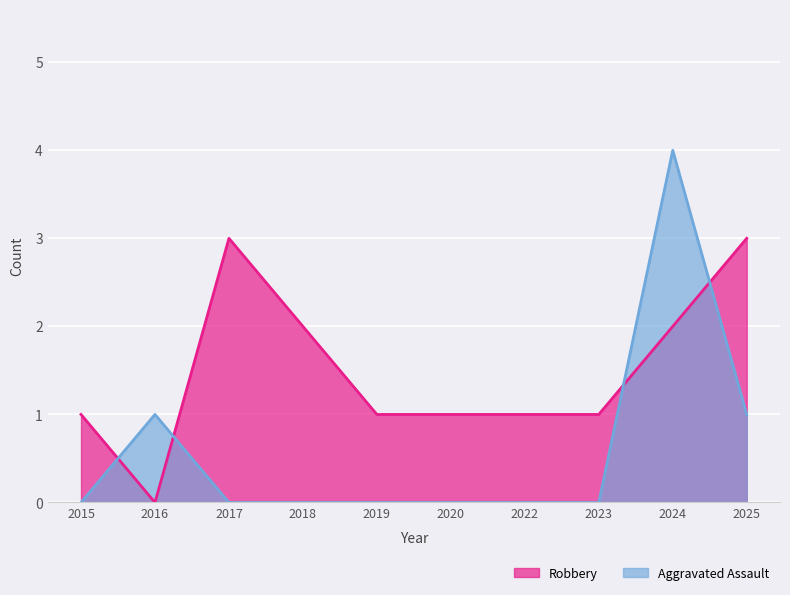

At which category does Aggravated Assault reach its first local peak?

2016